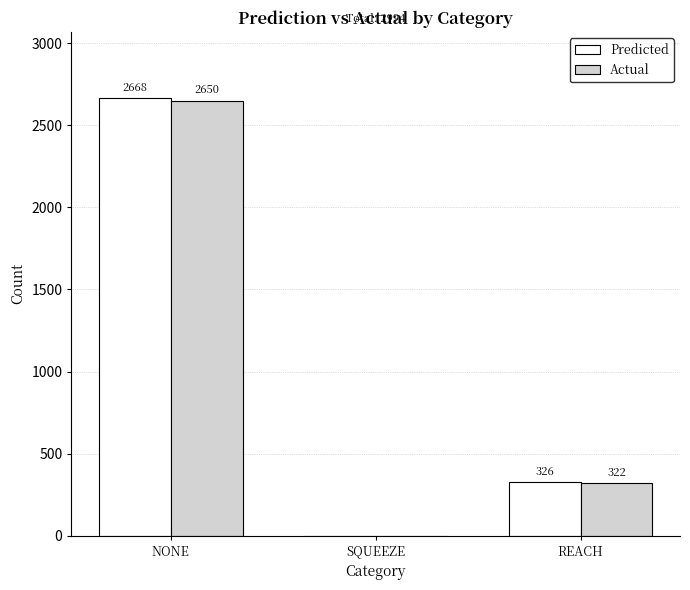

What is the sum of the Predicted values at SQUEEZE and NONE?

2668